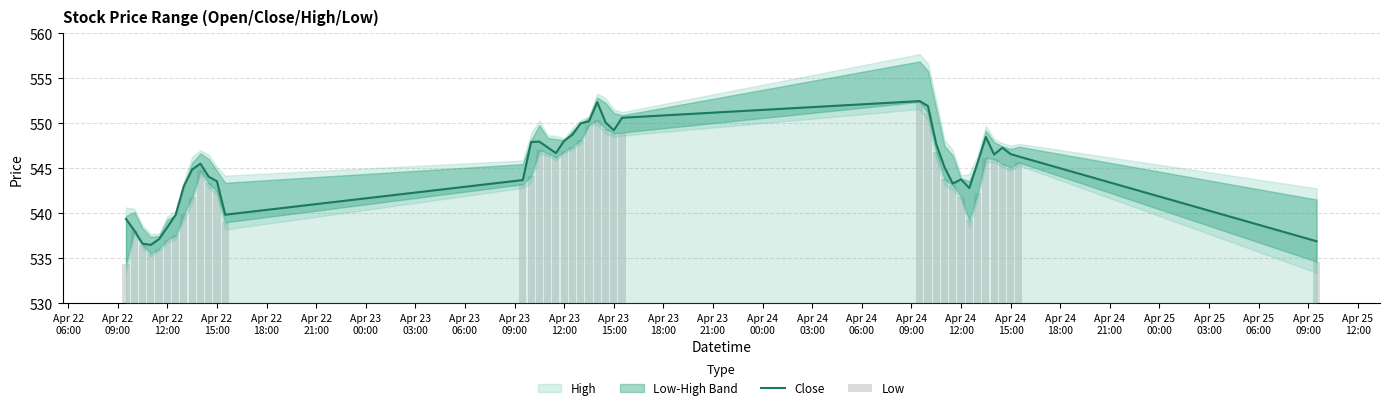

What is the minimum value for Close?

536.5